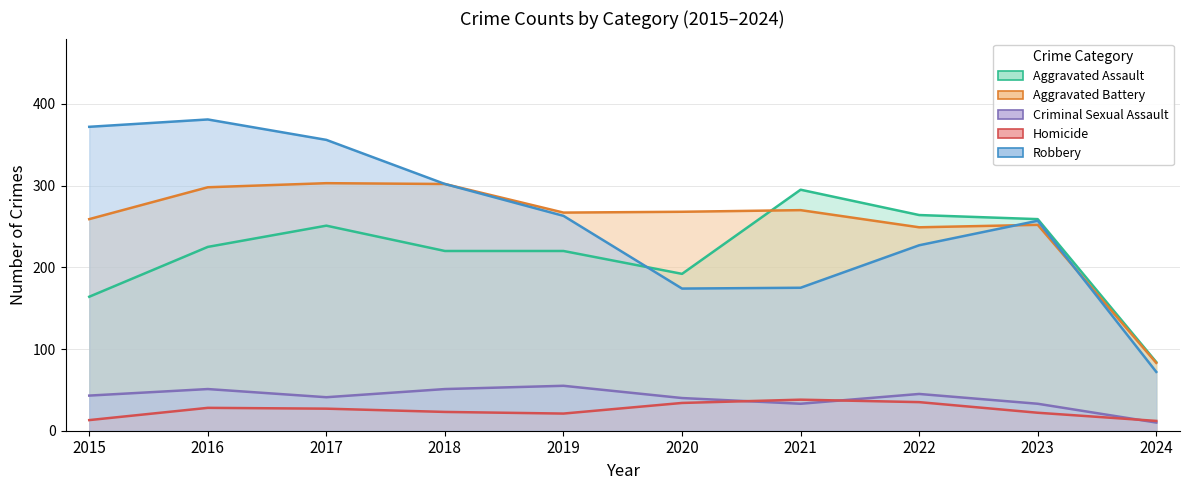

What is the value of the Robbery point at the 3rd from the left?

356